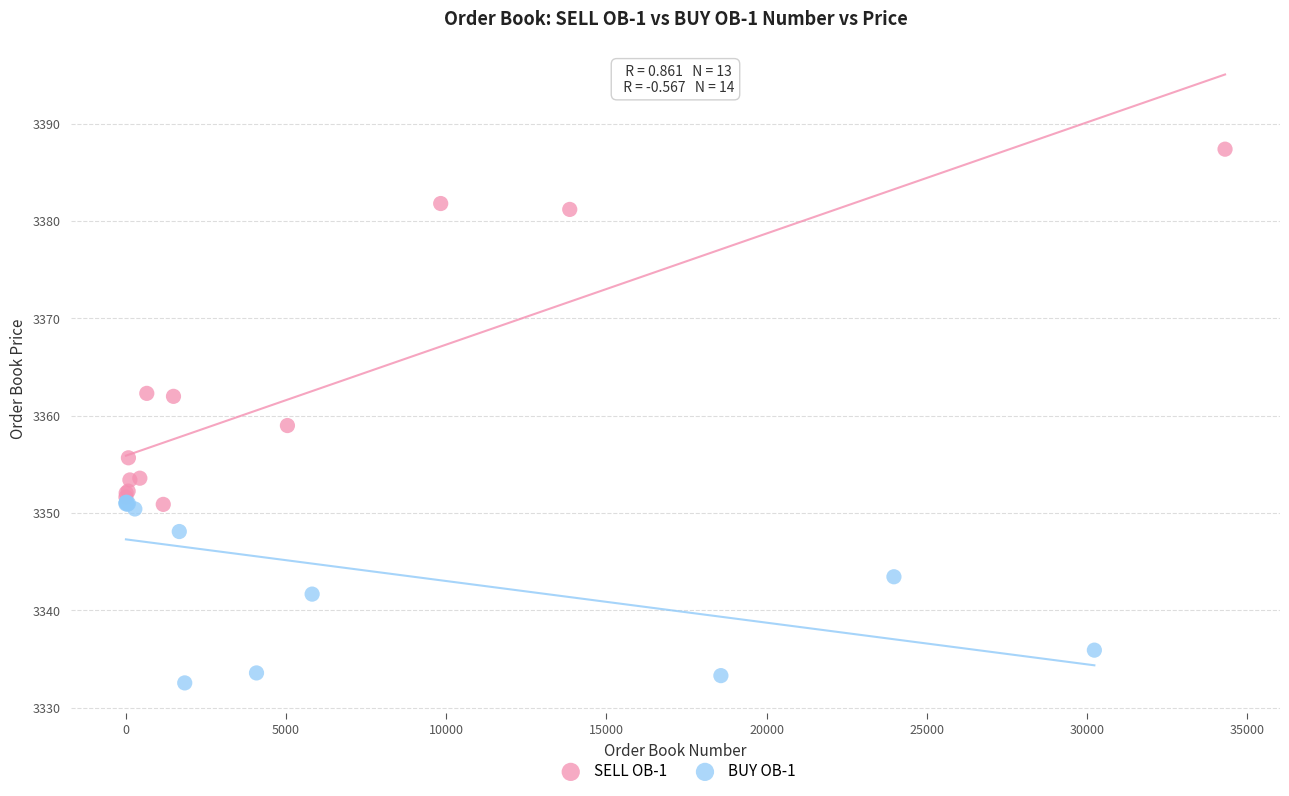

Which series contains the highest Y value?

SELL OB-1